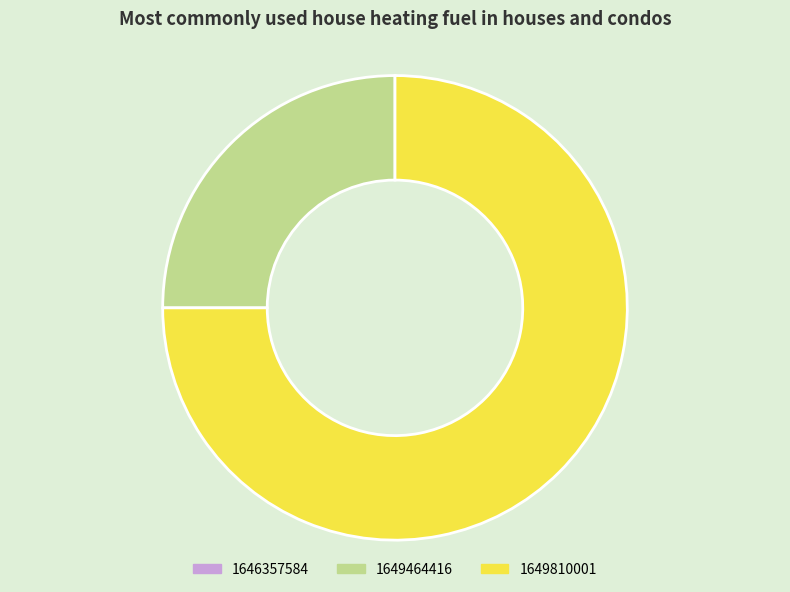

Does any single category account for the majority?

Yes